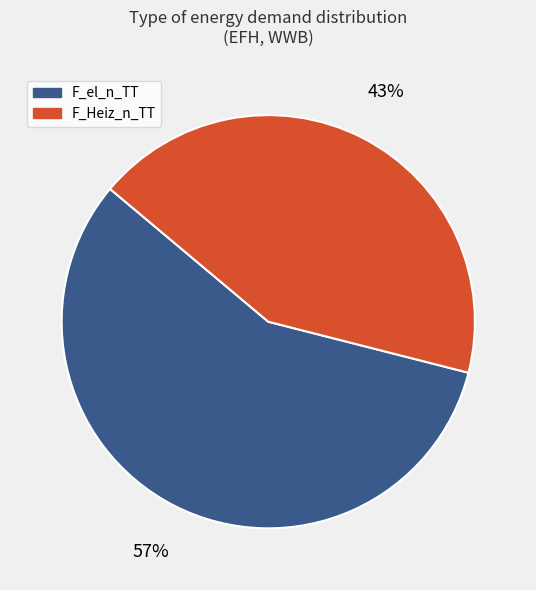

Is there any slice that represents more than half of the pie?

Yes